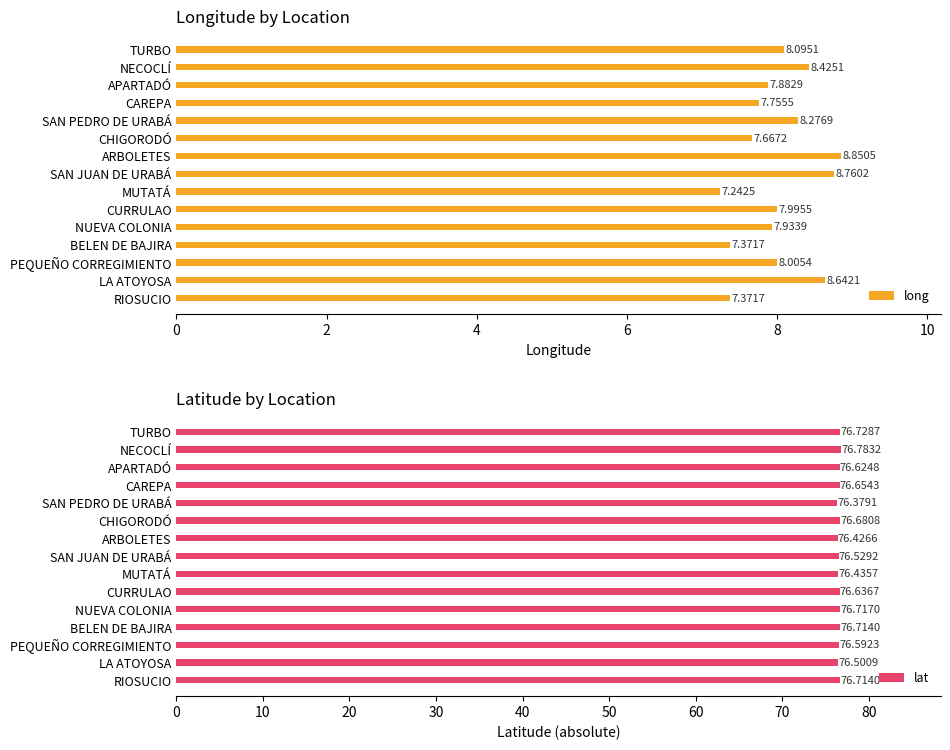

Which category has the highest value in the long series?

ARBOLETES